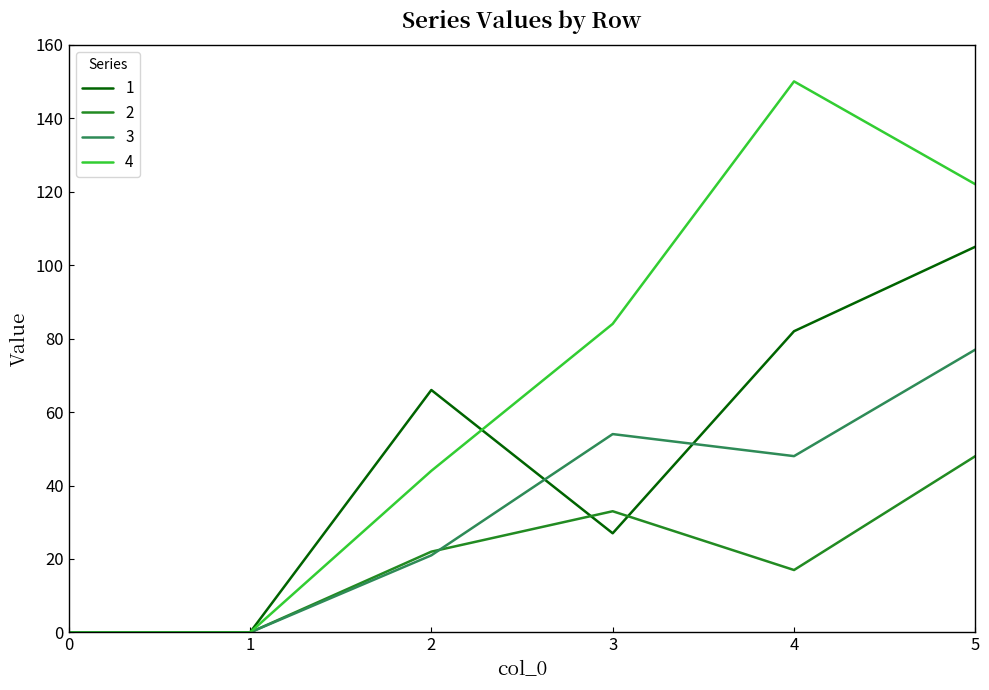

Is it true that 2 equals 28 at 4?

False